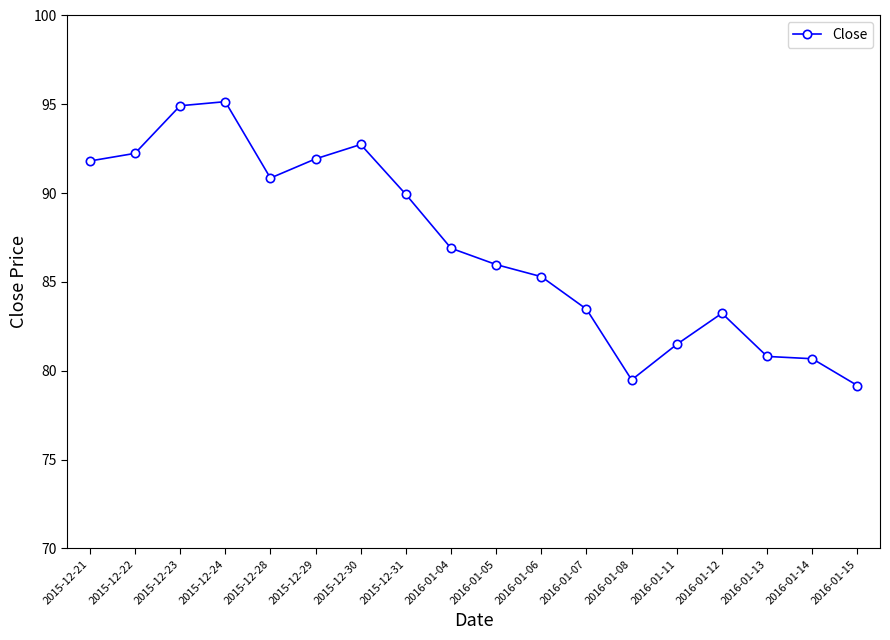

What is the ratio of the value at 2016-01-11 to the value at 2016-01-04?

0.9